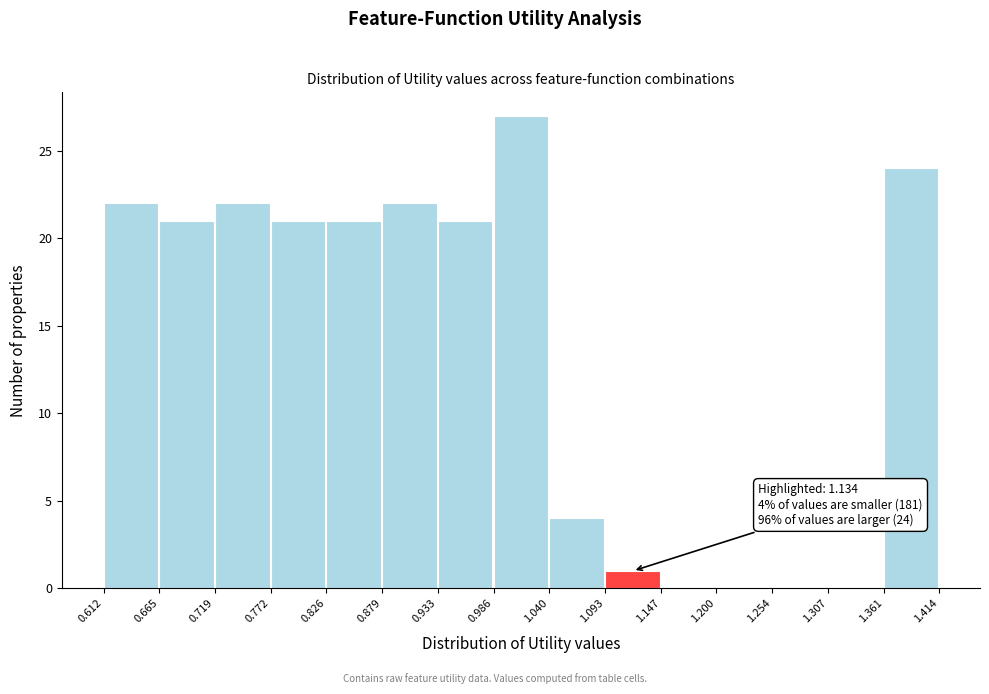

Which range on the x-axis has the tallest bar?

0.986 to 1.040